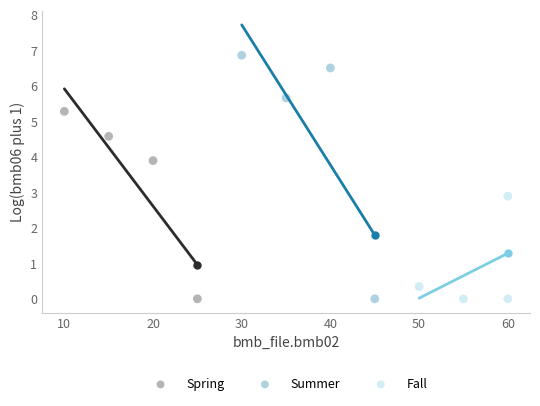

Which series reaches the maximum Y coordinate?

Summer